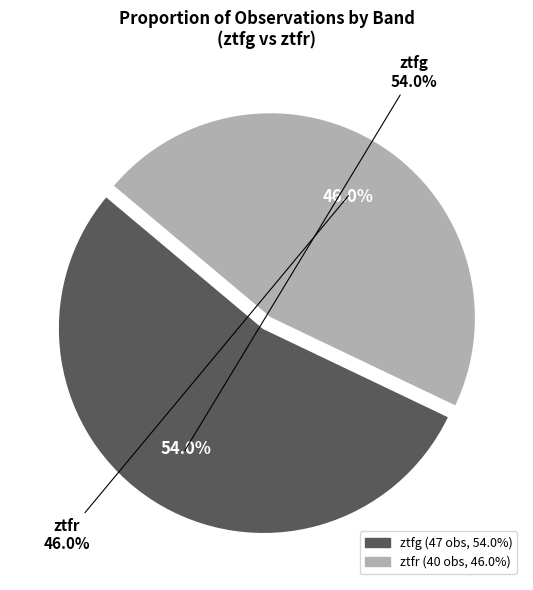

Is there a majority slice in this chart?

Yes